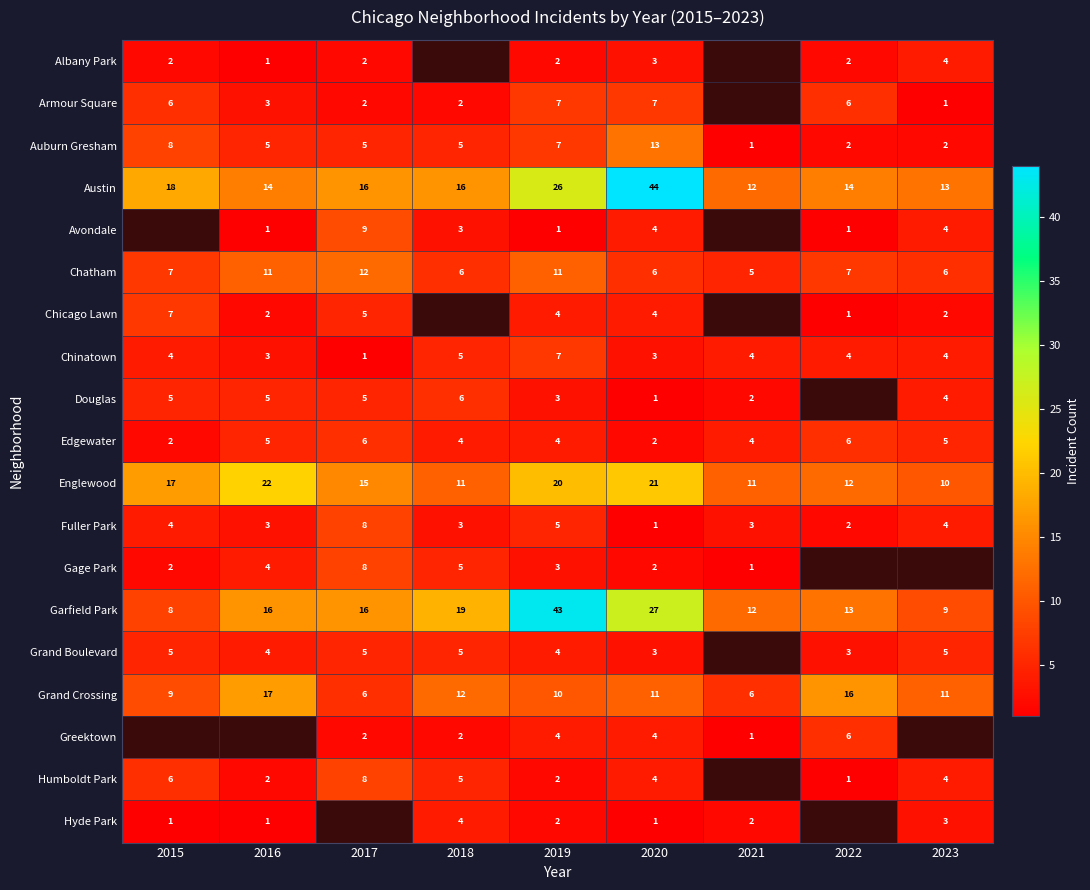

How many Edgewater values are between 4 and 5?

5